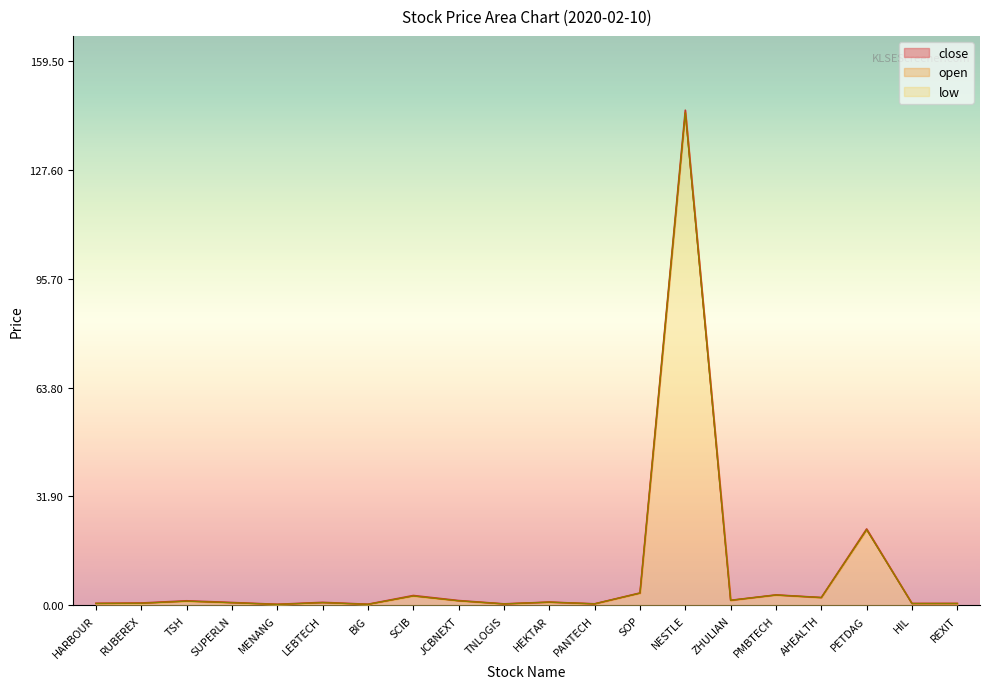

Is the value of low at LEBTECH greater than the value of close at TSH?

No